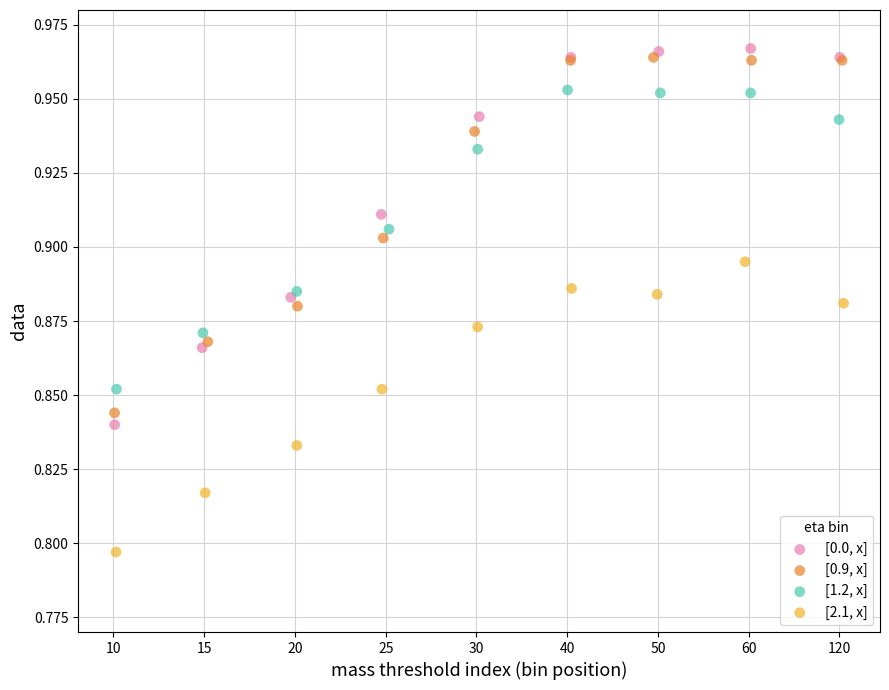

What are all the series names shown in the legend?

[0.0, x], [0.9, x], [1.2, x], [2.1, x]